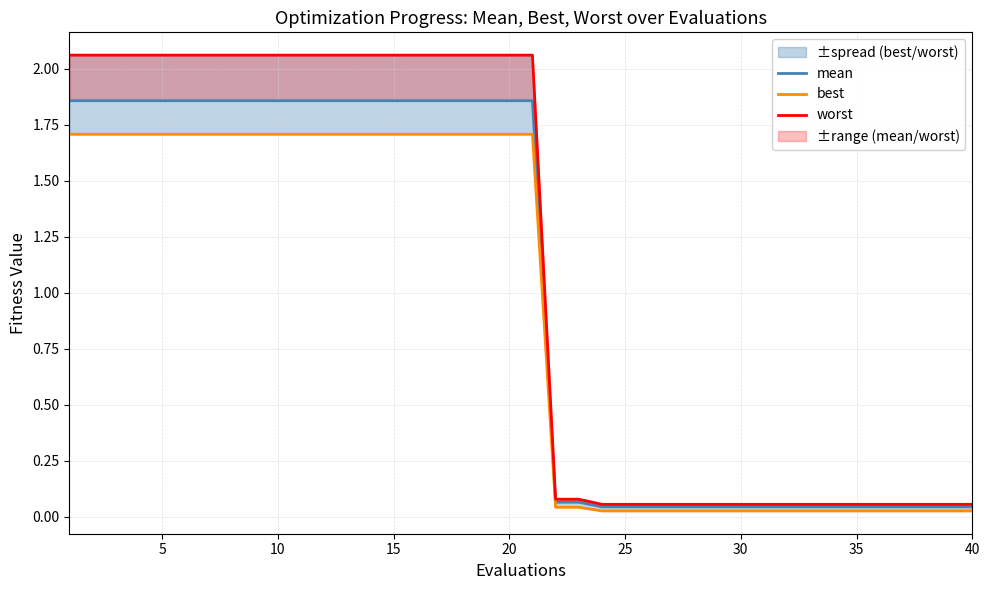

What is the difference between the maximum and minimum values in the mean series?

1.8